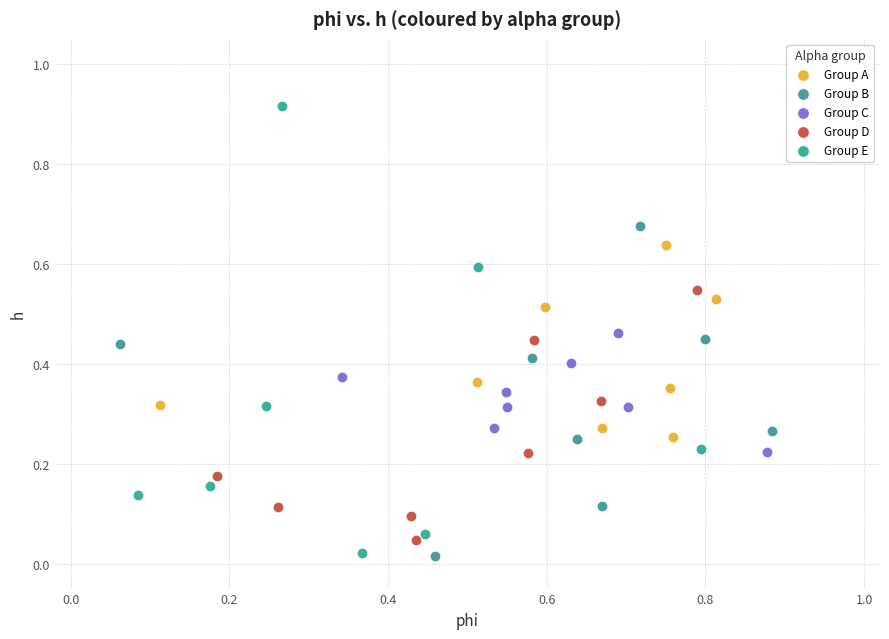

What are all the series names shown in the legend?

Group A, Group B, Group C, Group D, Group E